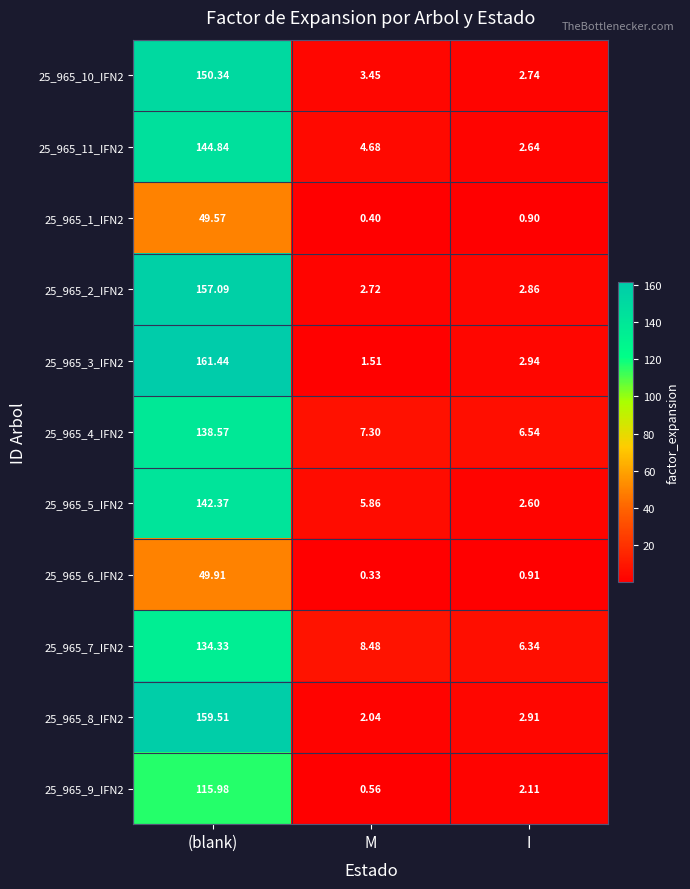

What is the maximum value shown in the chart?

161.4